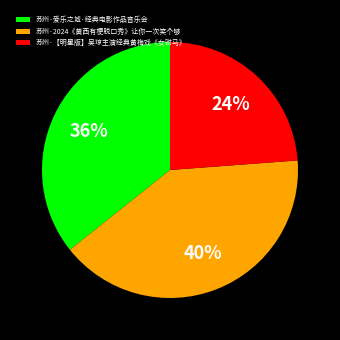

Is there a majority slice in this chart?

No